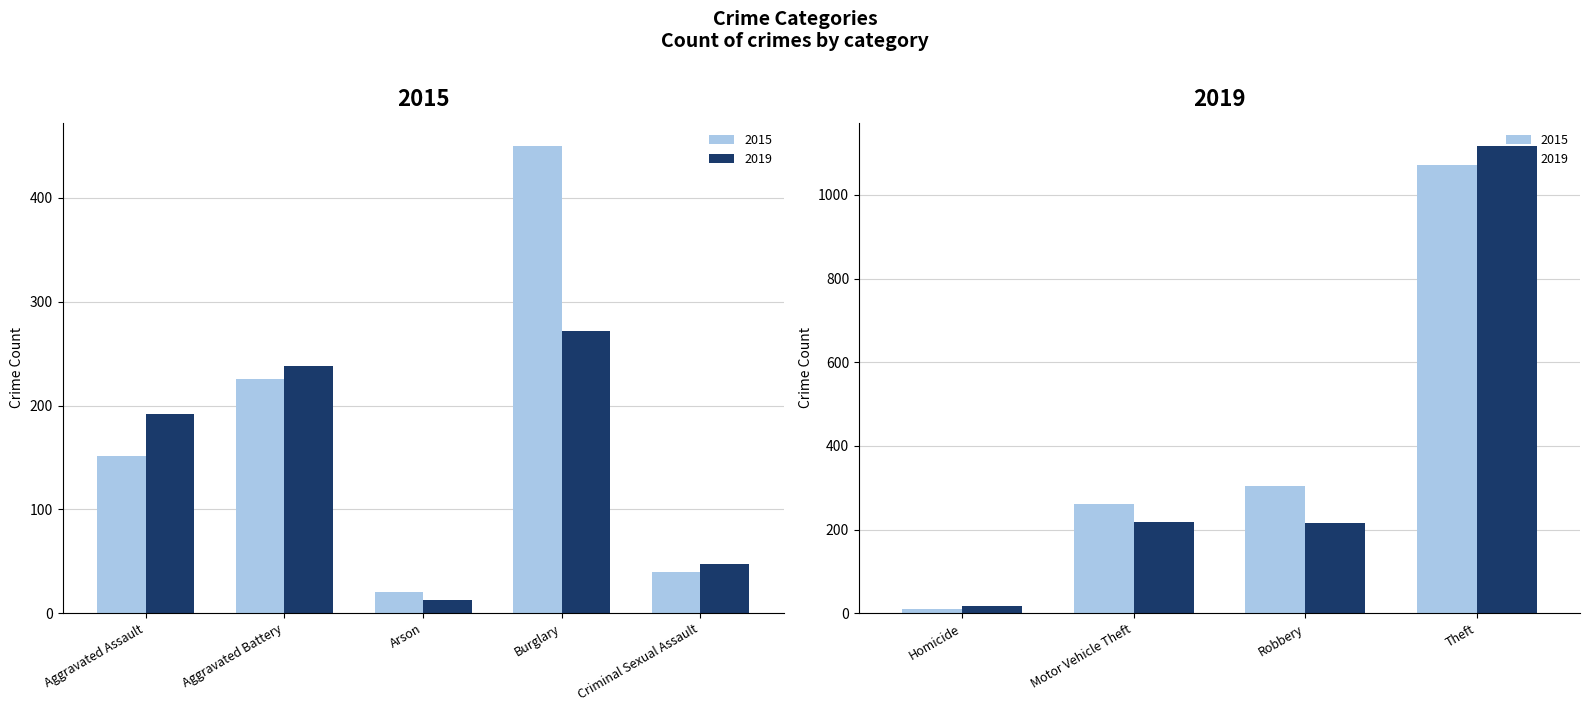

What value does the 2019 series have at Burglary?

272